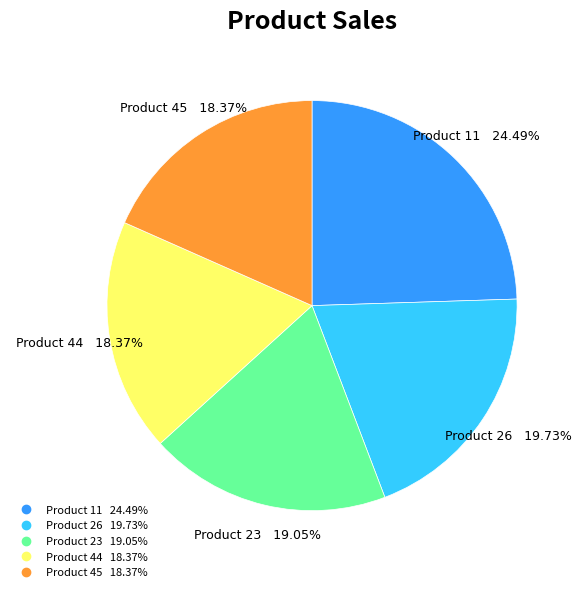

How many slices are in this pie chart?

5